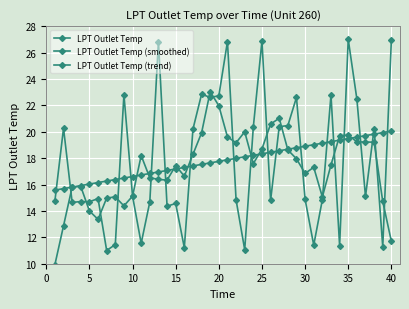

How many categories are shown in the chart?

40